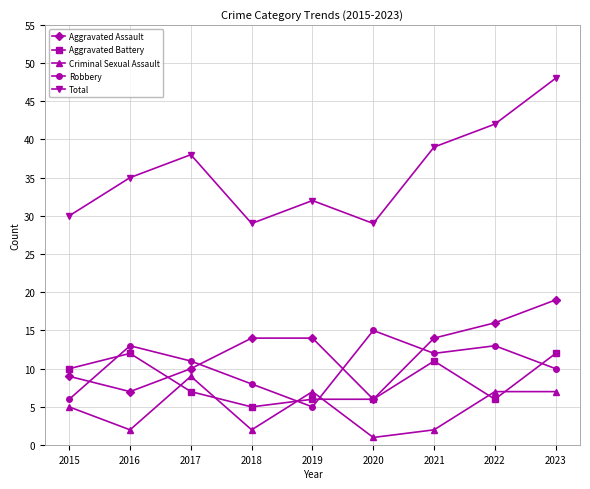

What is the highest value of the Aggravated Assault series?

19